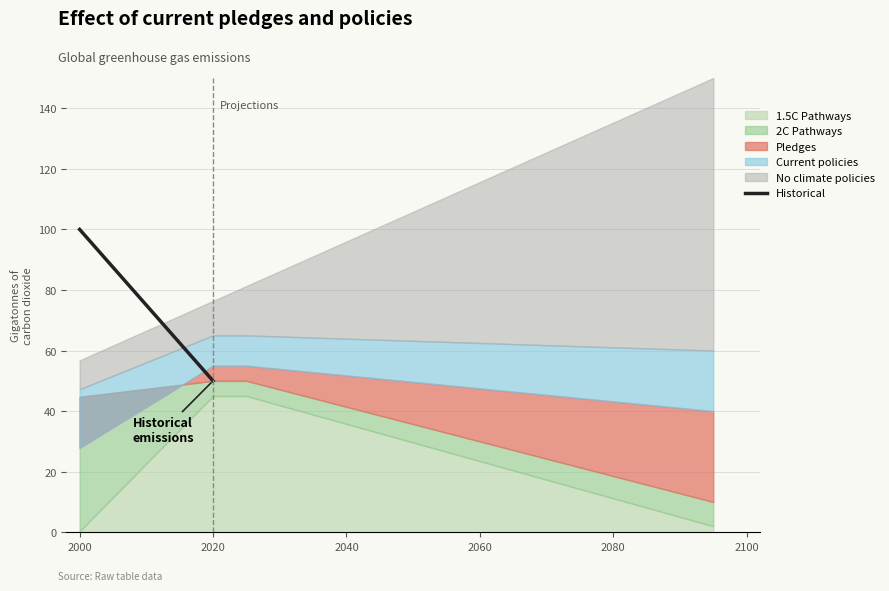

At which label does Historical reach its peak?

2000